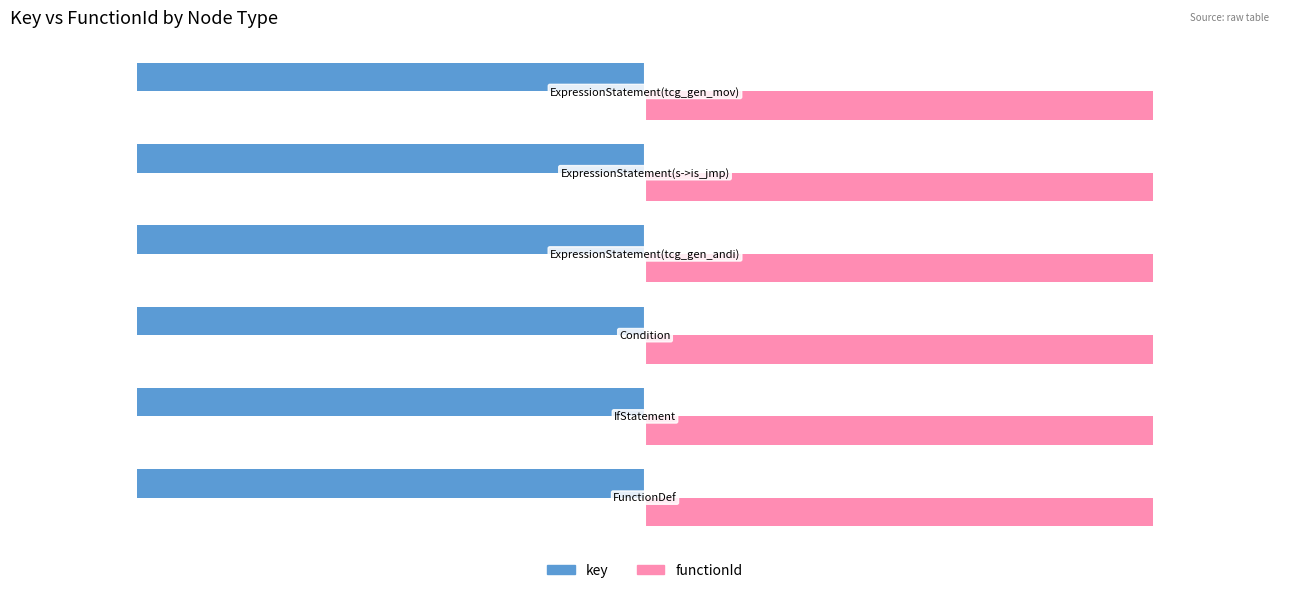

List the series in order of their peak value, lowest first.

key, functionId